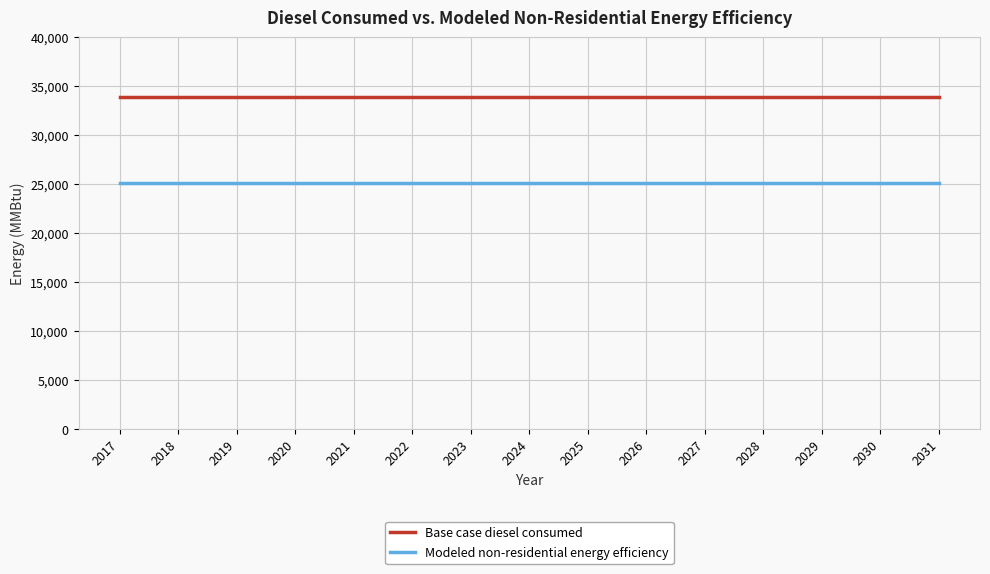

Is it true that Modeled non-residential energy efficiency equals 25129.1 at 2025?

True